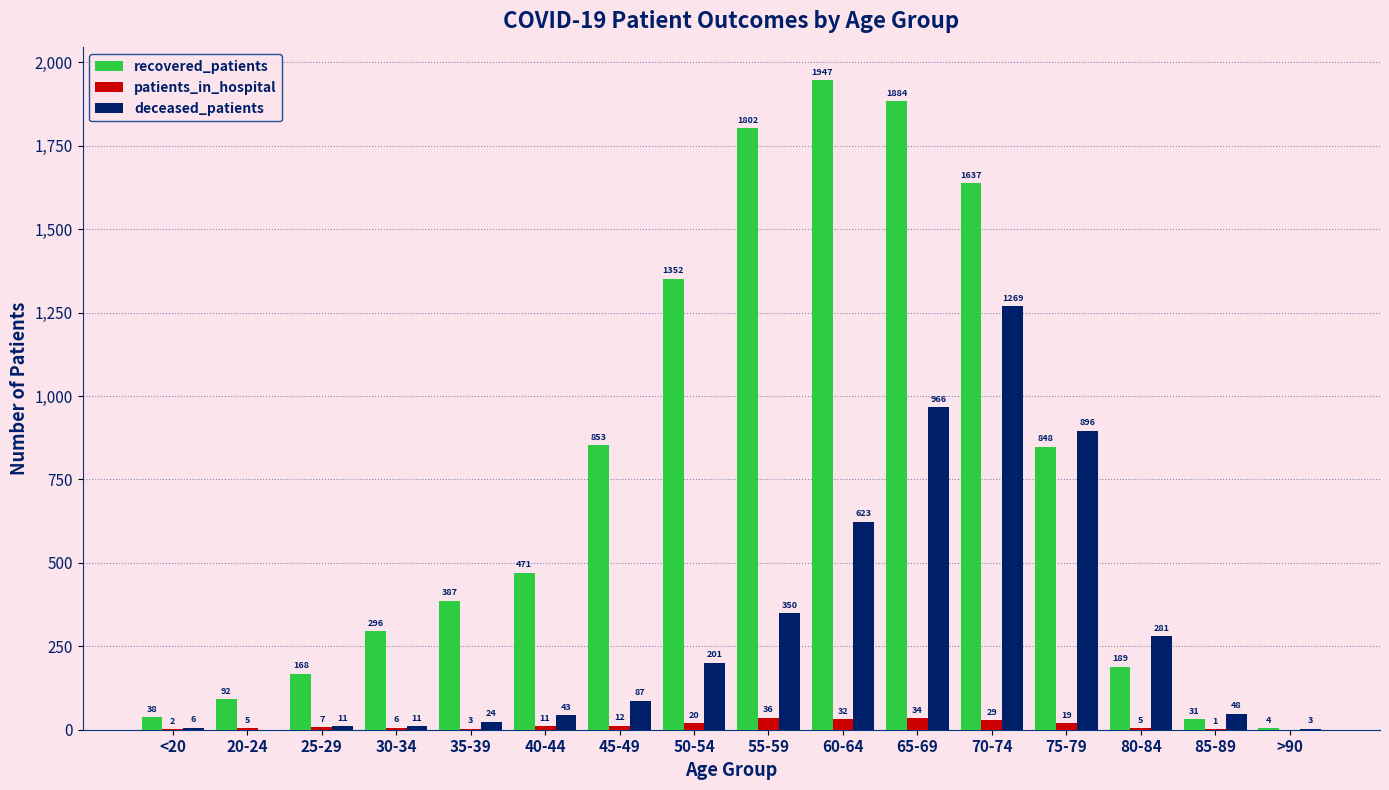

Reading left to right, list all the values displayed in this chart.

recovered_patients: 38	92	168	296	387	471	853	1352	1802	1947	1884	1637	848	189	31	4
patients_in_hospital: 2	5	7	6	3	11	12	20	36	32	34	29	19	5	1	0
deceased_patients: 6	0	11	11	24	43	87	201	350	623	966	1269	896	281	48	3